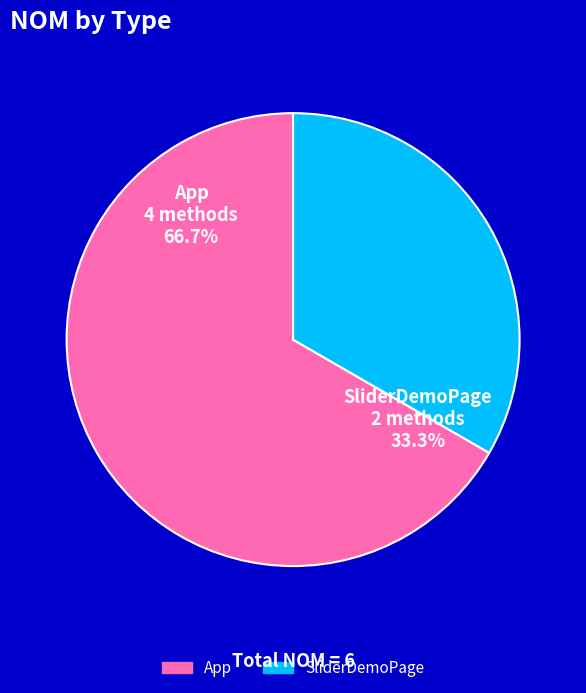

Rank the categories by value from lowest to highest.

SliderDemoPage, App